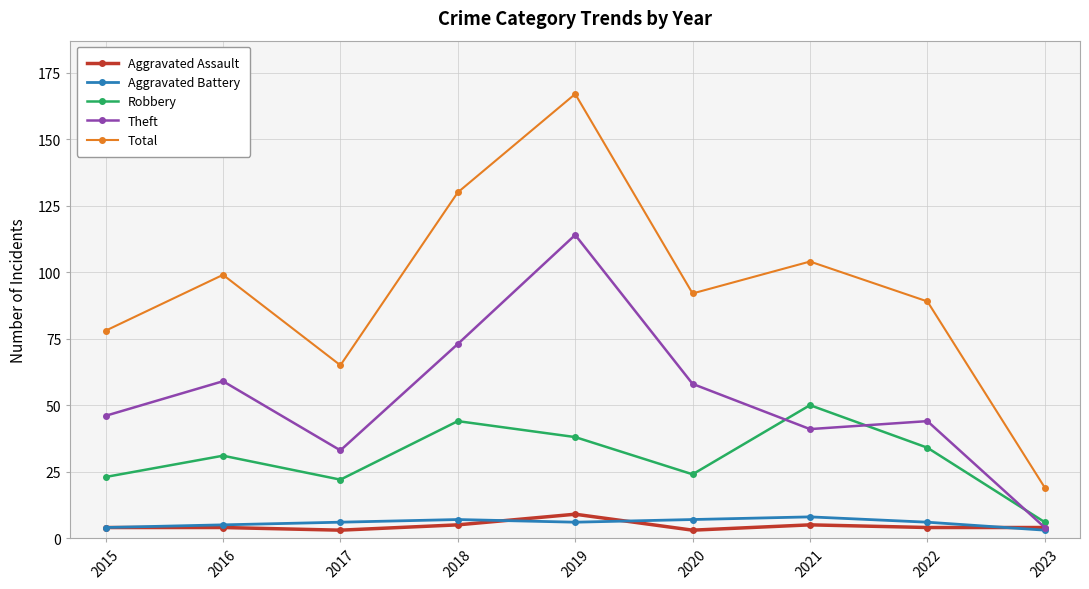

Read the Robbery value at 2015.

23